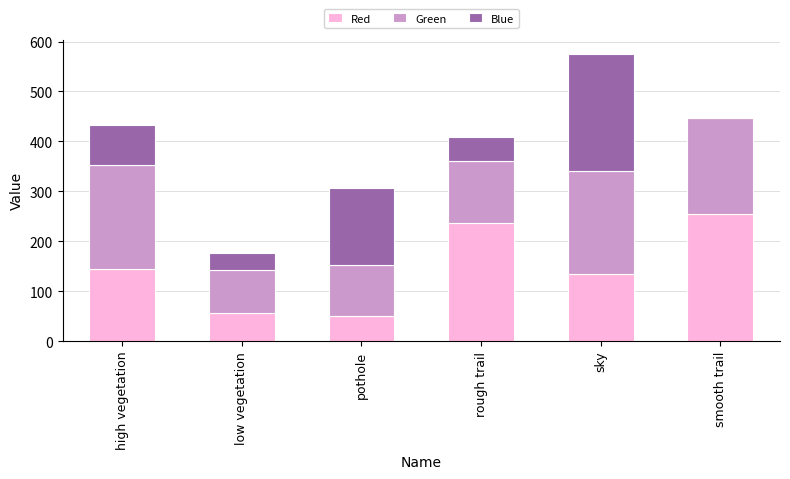

What is the total value across all series at rough trail?

408